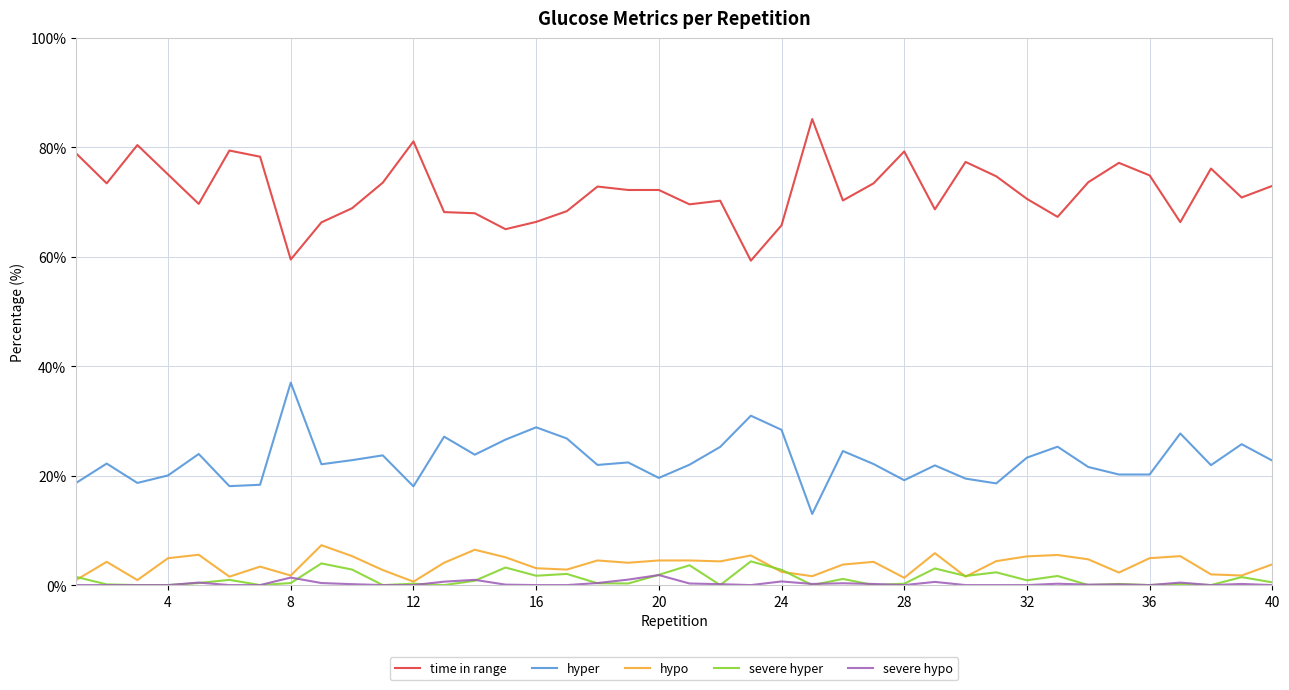

True or false: severe hypo and hyper cross at least once.

False